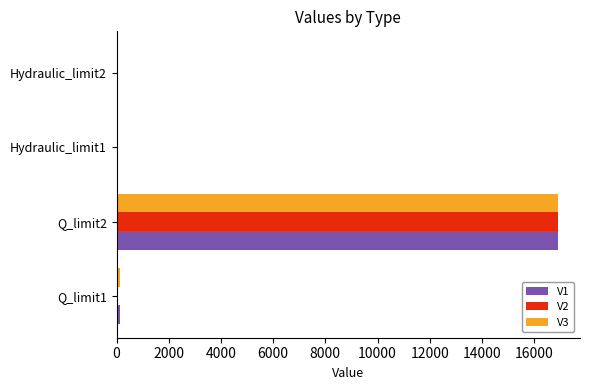

Is the value of V2 at Hydraulic_limit1 greater than the value of V3 at Q_limit2?

No